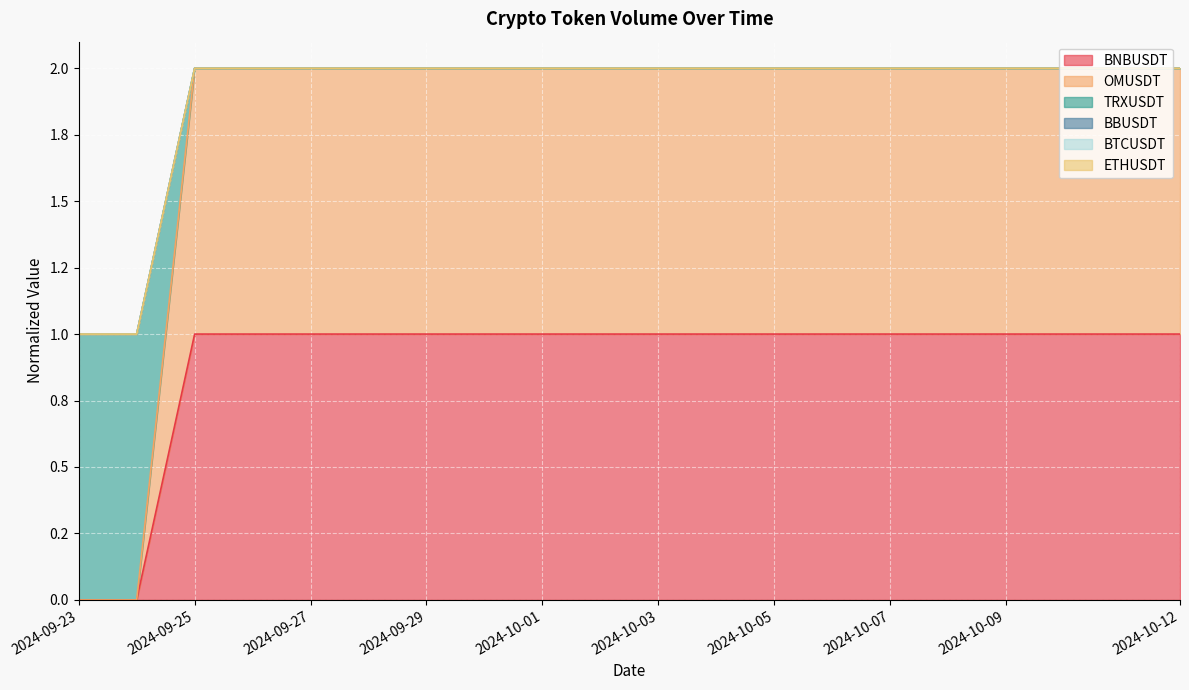

What is the sum of all BNBUSDT values?

18